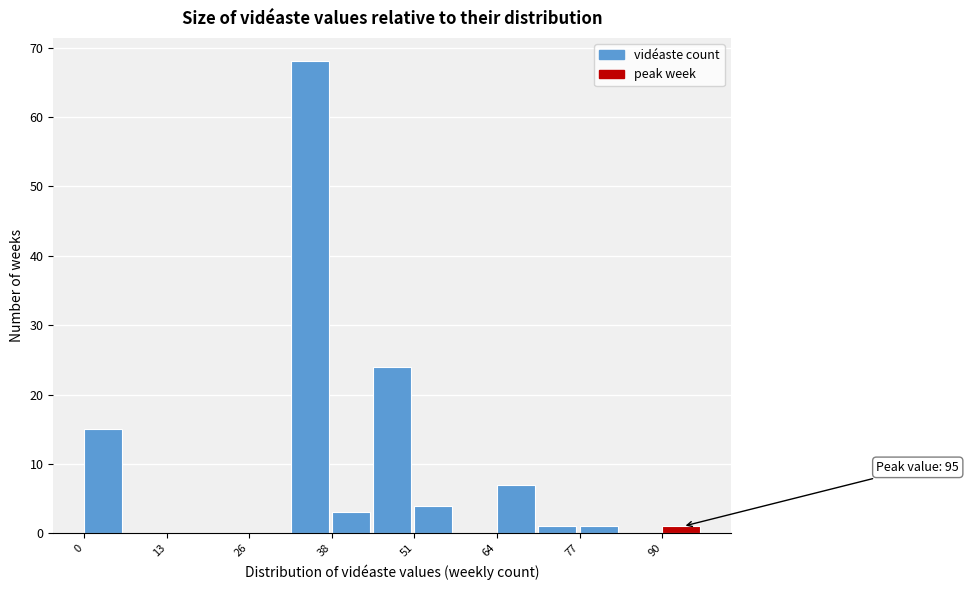

Around what value on the x-axis is the tallest bar? Give the approximate position of its centre, as read against the axis.

34